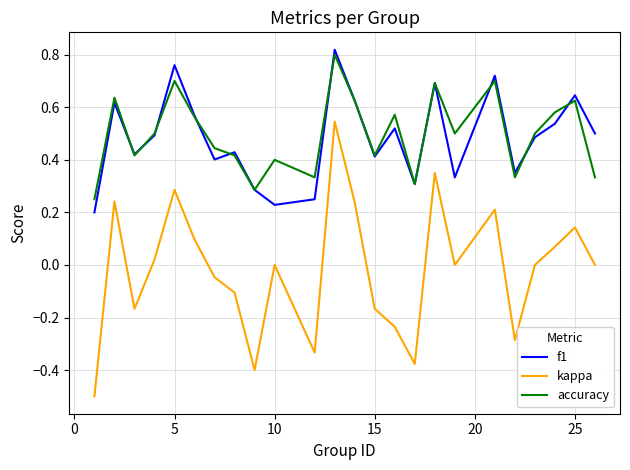

Which series has the widest spread of values?

kappa